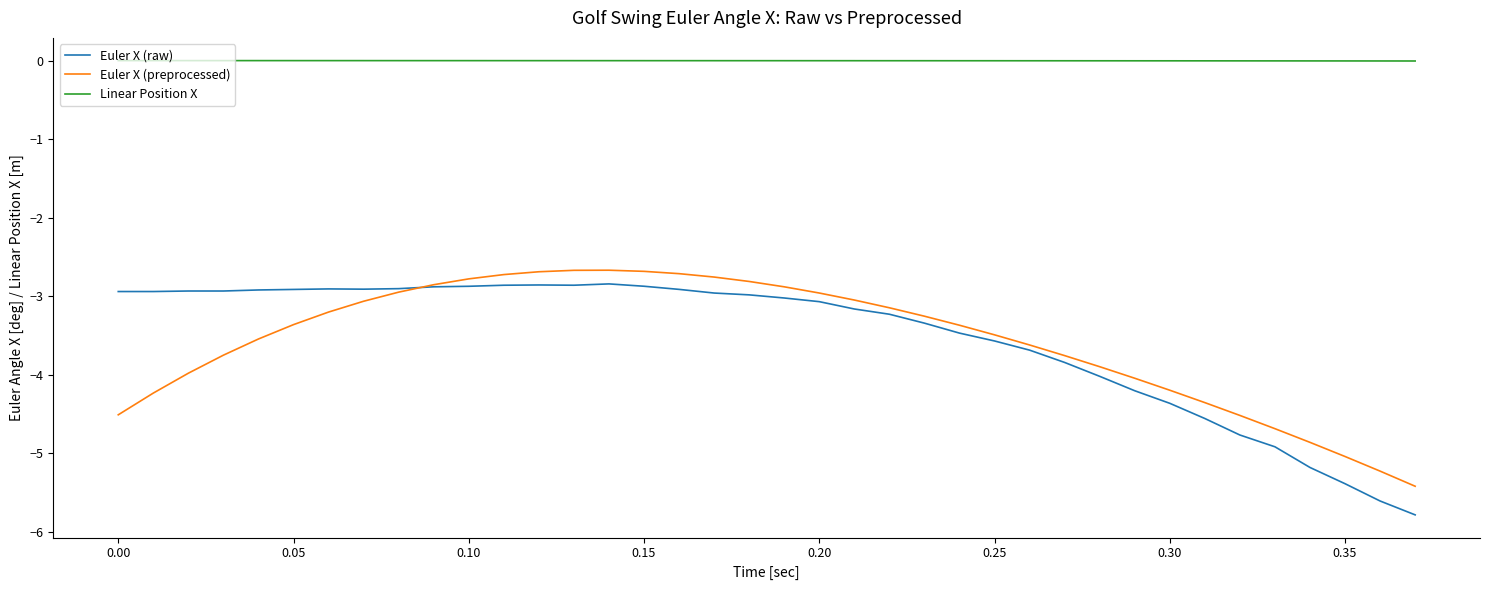

What is the smallest value displayed?

-5.8